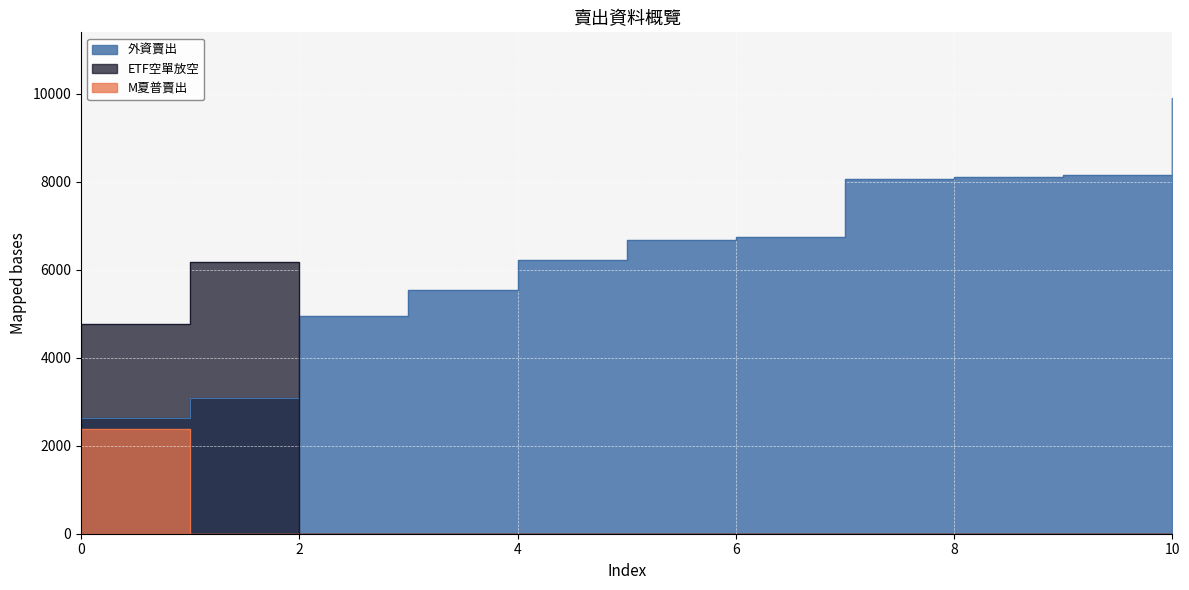

What is the spread (max minus min) of values at 9?

8150